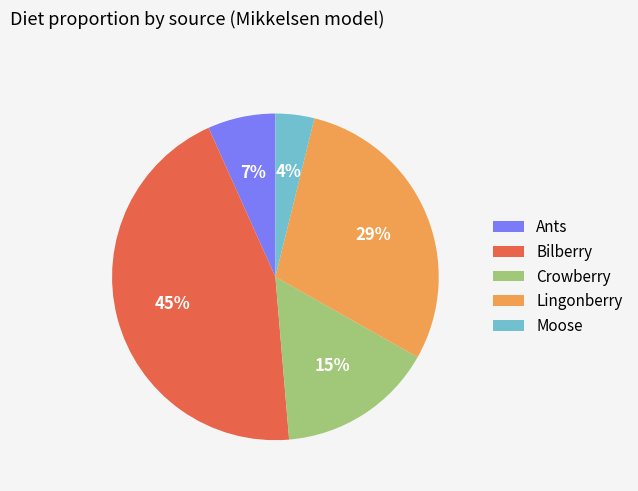

Is there a majority slice in this chart?

No